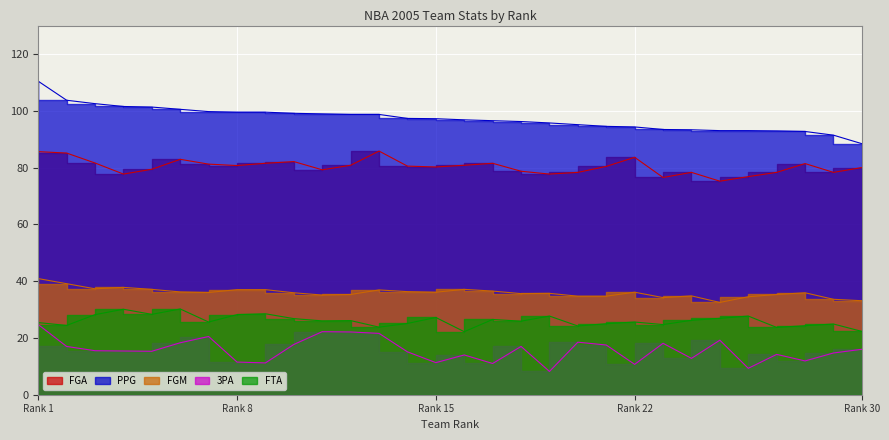

List the series in order of their peak value, lowest first.

3PA, FTA, FGM, FGA, PPG